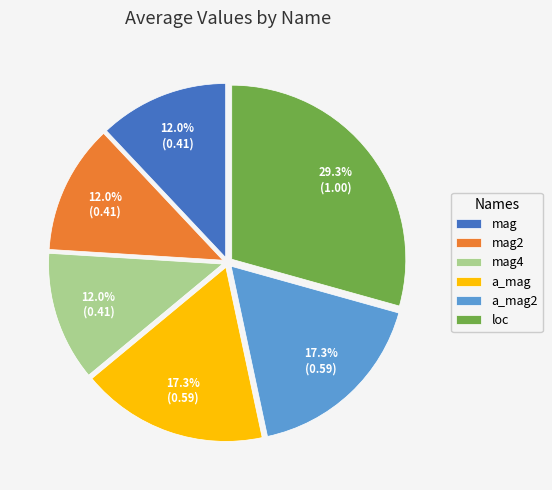

Is there any slice that represents more than half of the pie?

No